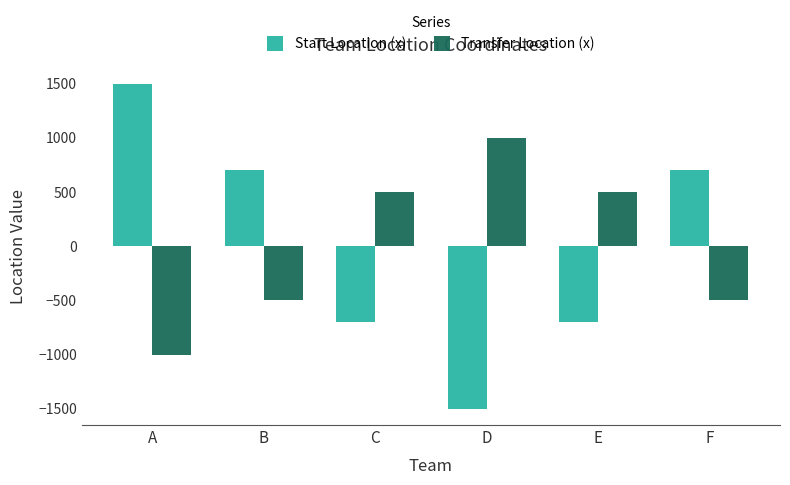

True or false: Transfer Location (x) has a value of -227 at B.

False